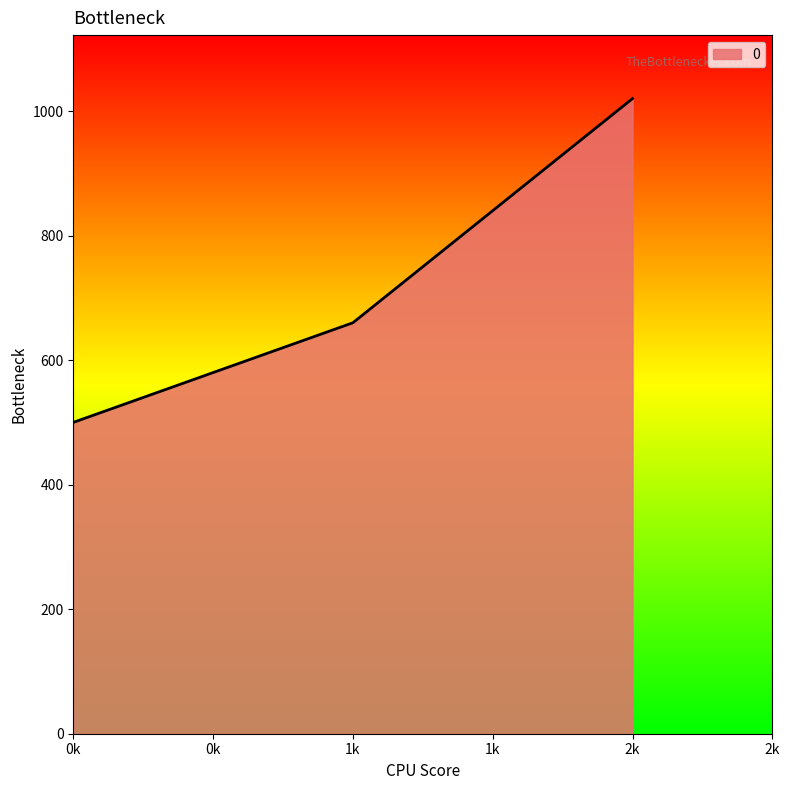

Reading left to right, transcribe all the data shown in this chart.

500	660	1020